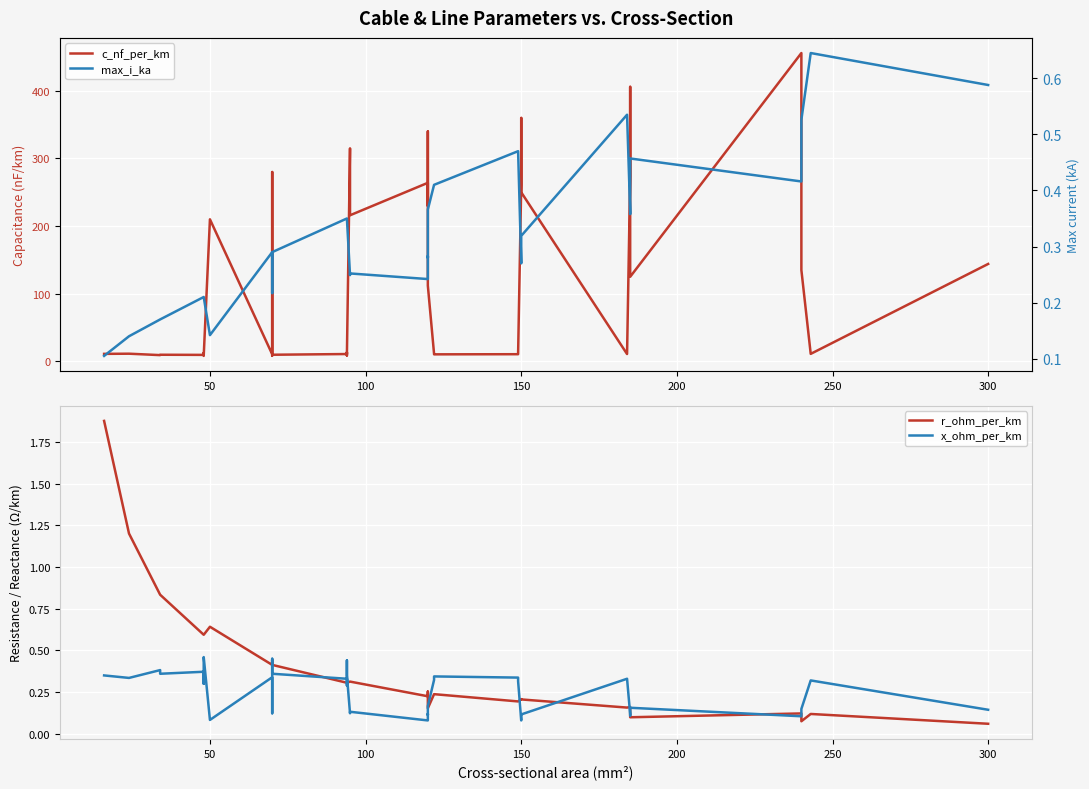

In x_ohm_per_km, how many points are lower than both neighbors (excluding endpoints)?

12